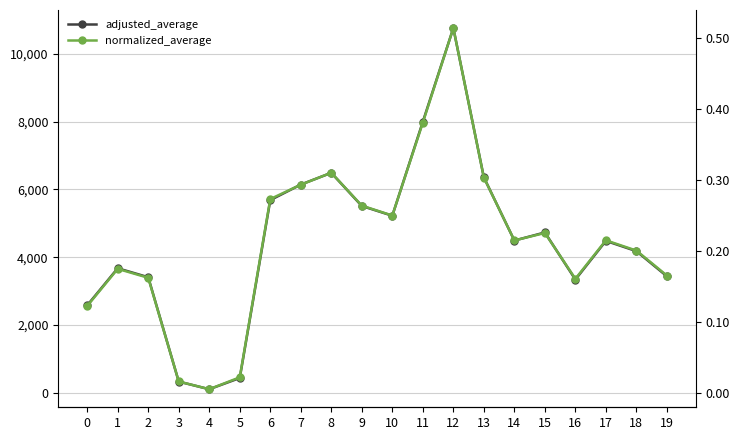

What is the difference between the adjusted_average values at 3 and 10?

4896.0